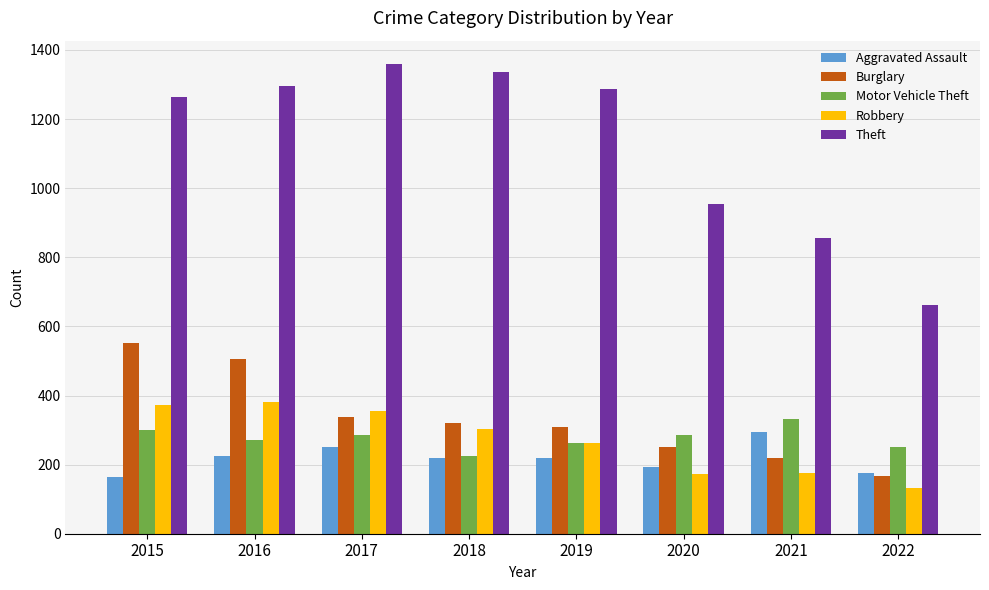

What is the total value across all series at 2021?

1878